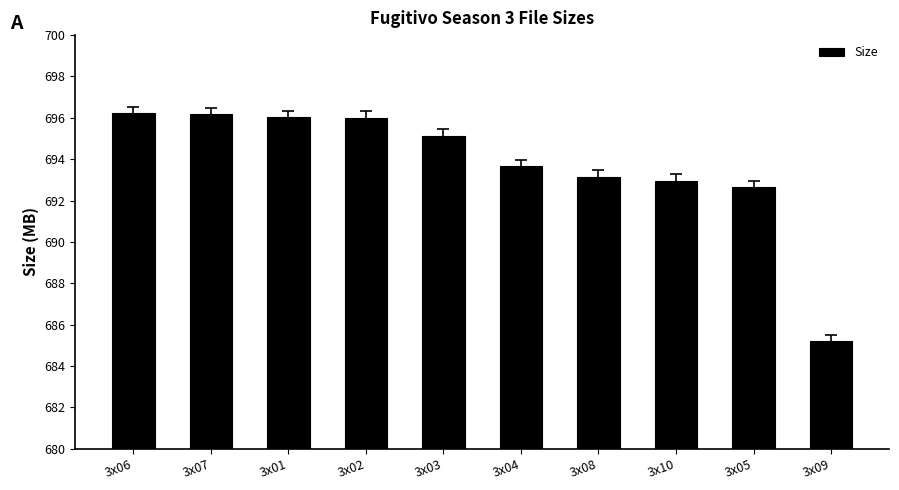

Count the number of values greater than 695.

5